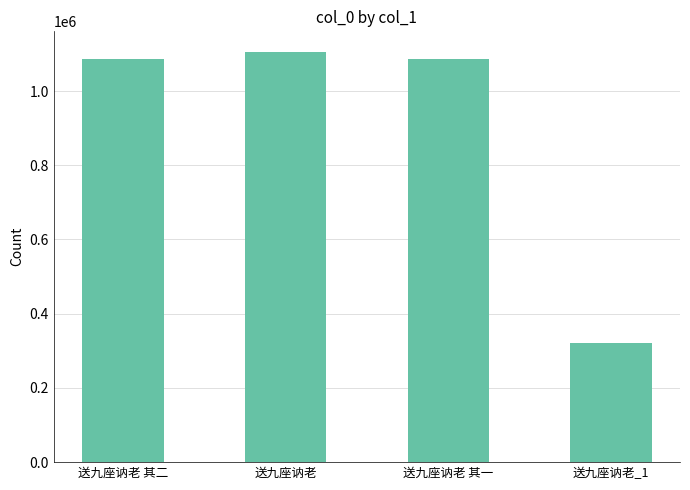

At which category does the chart reach its minimum across all series?

送九座讷老_1